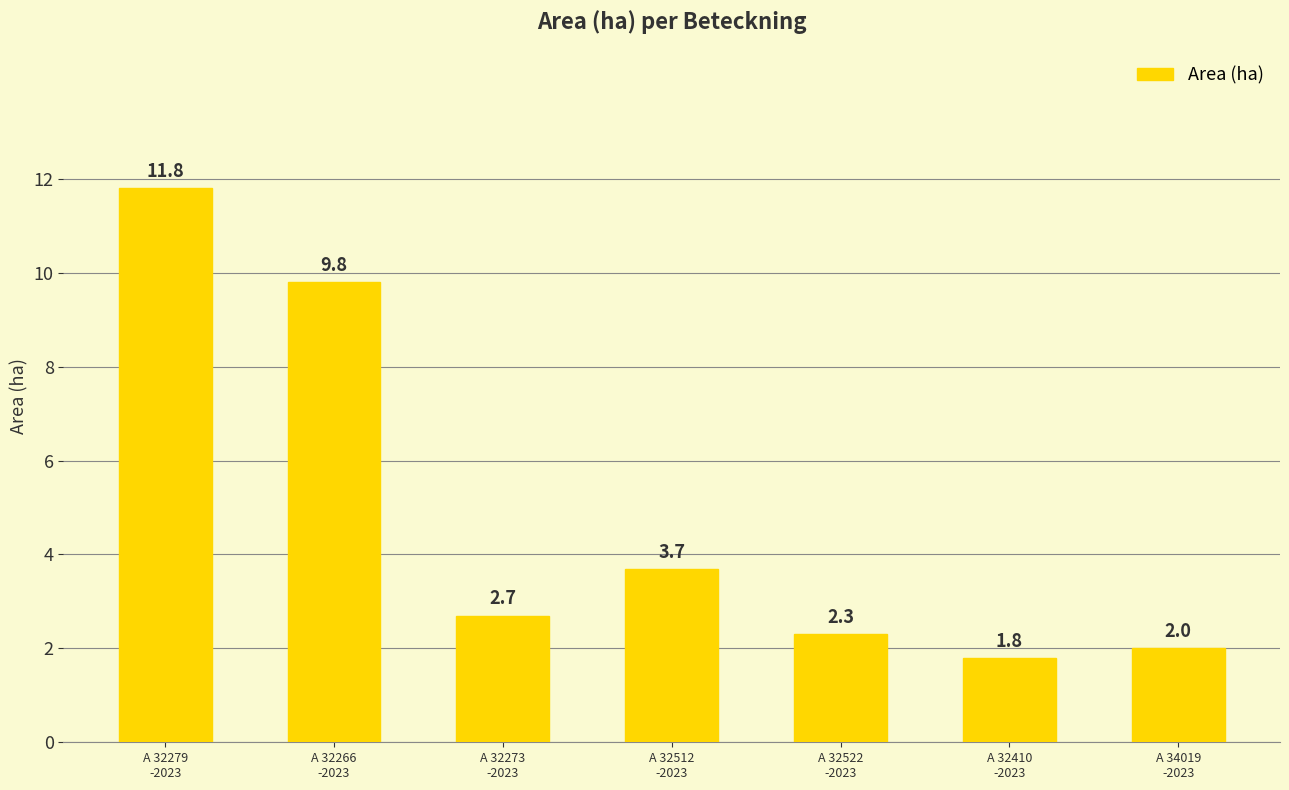

True or false: the data shows 0.6 at A 32410
-2023.

False